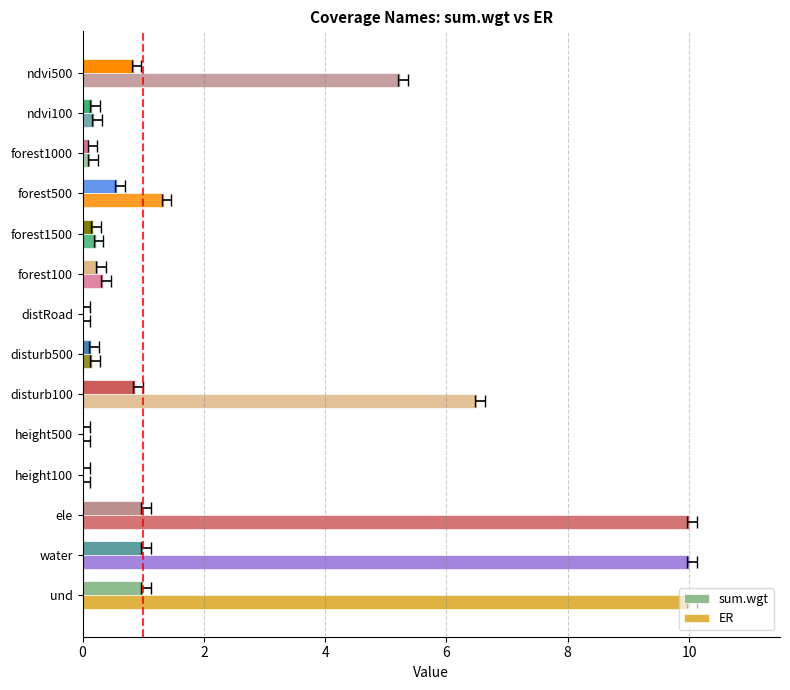

At how many categories does at least one series exceed 5?

5